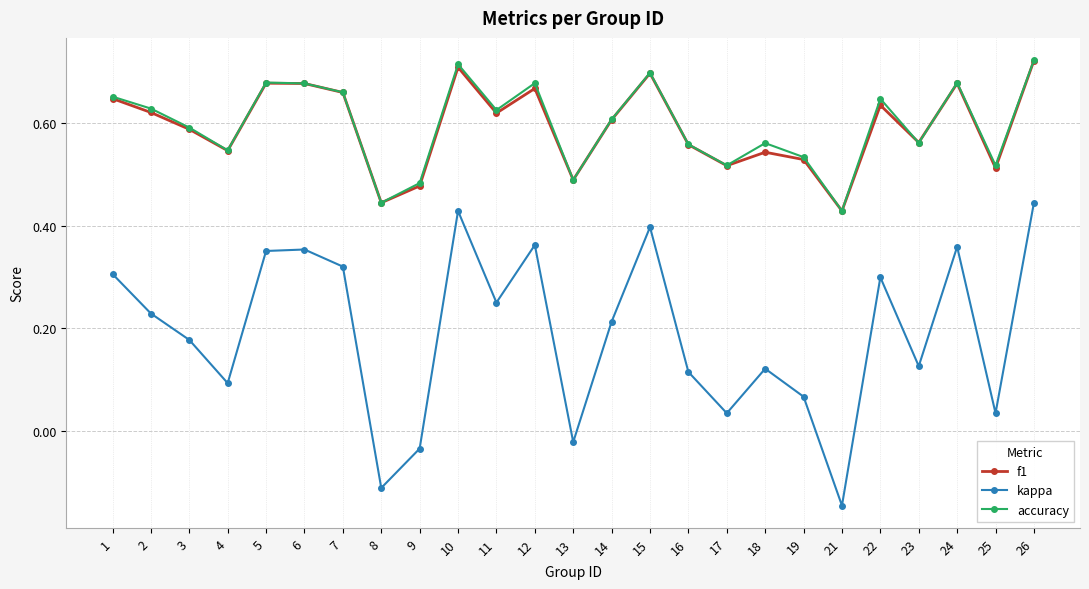

What is the total value across all series at 2?

1.5